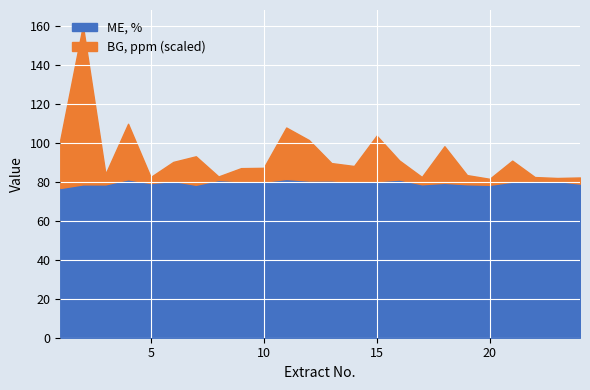

Which series has the widest spread of values?

BG, ppm